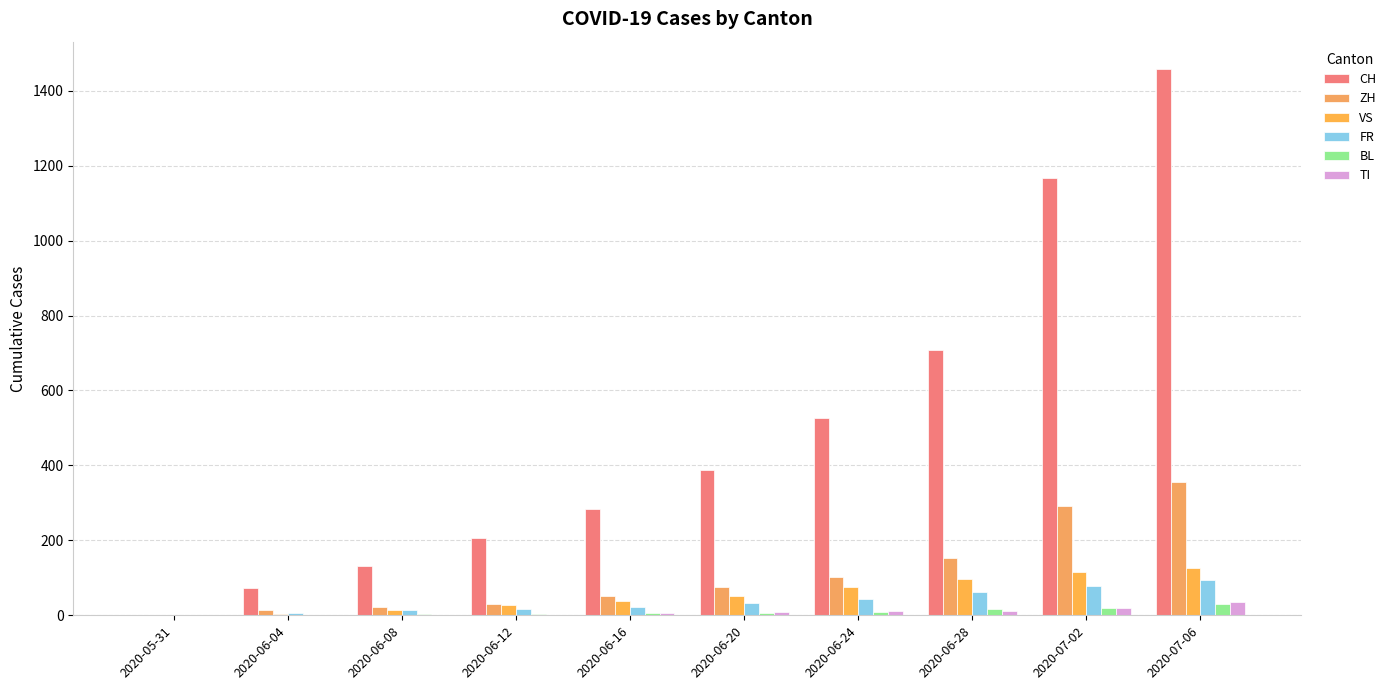

What is the difference between the CH values at 2020-07-02 and 2020-07-06?

292